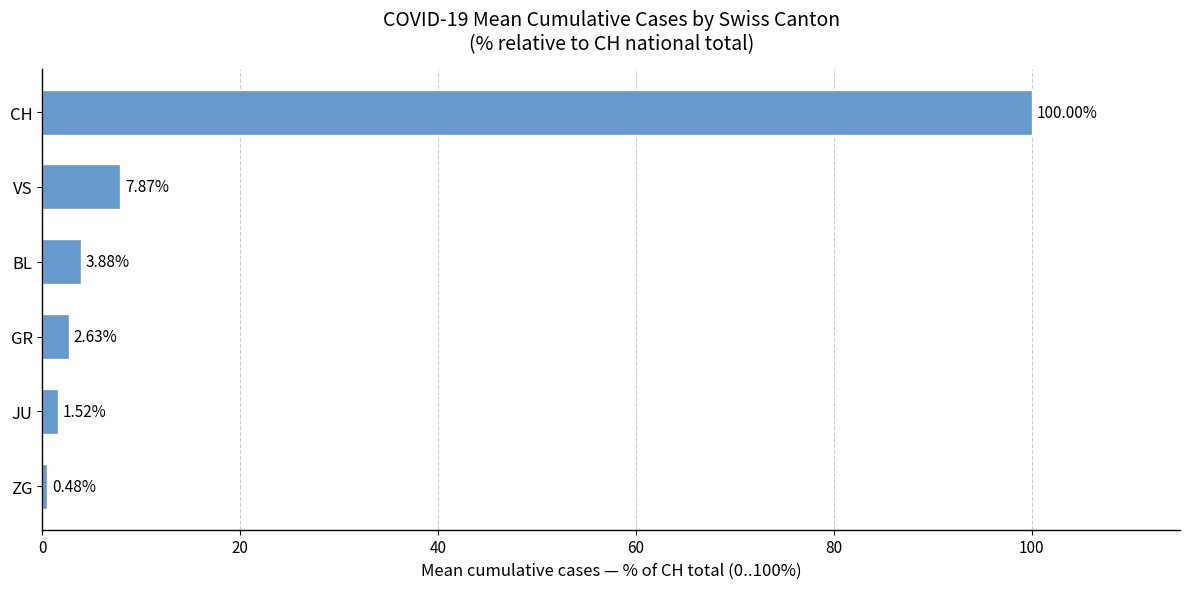

How many data points are less than 3?

3